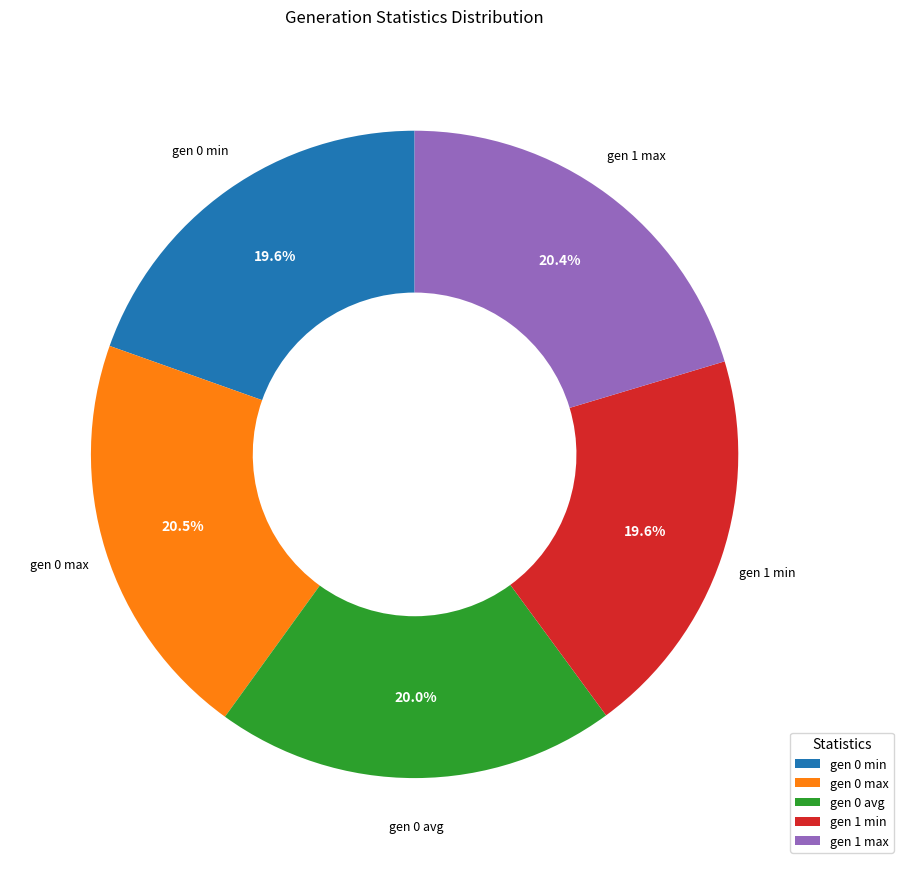

To the nearest percent, what is the difference between the largest and smallest slice percentages?

1%